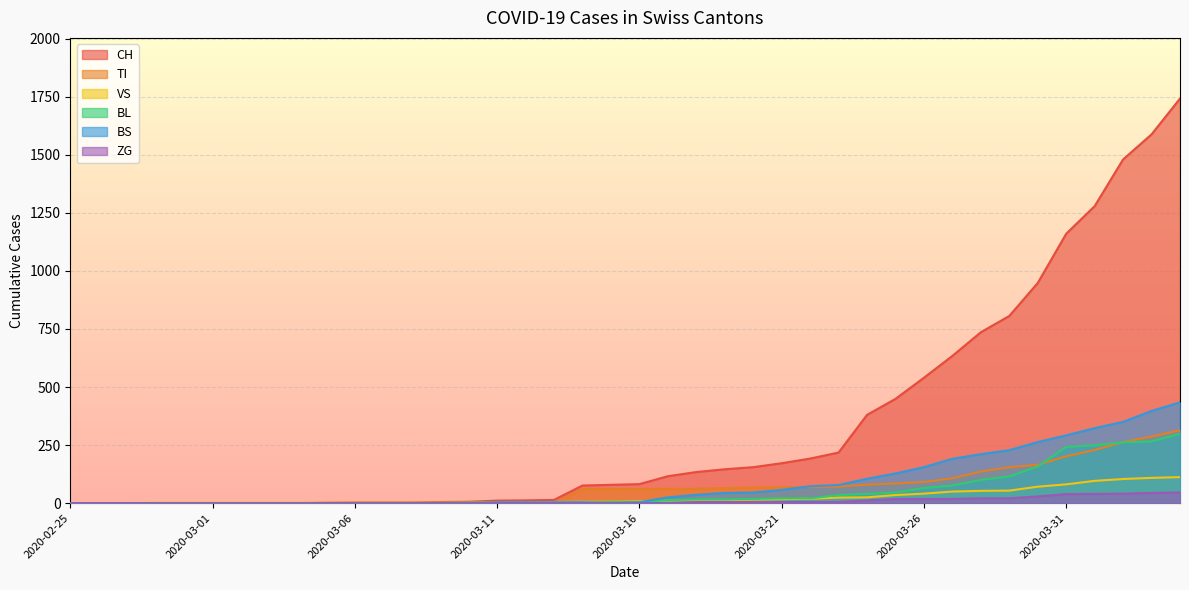

What is the highest value of the CH series?

1742